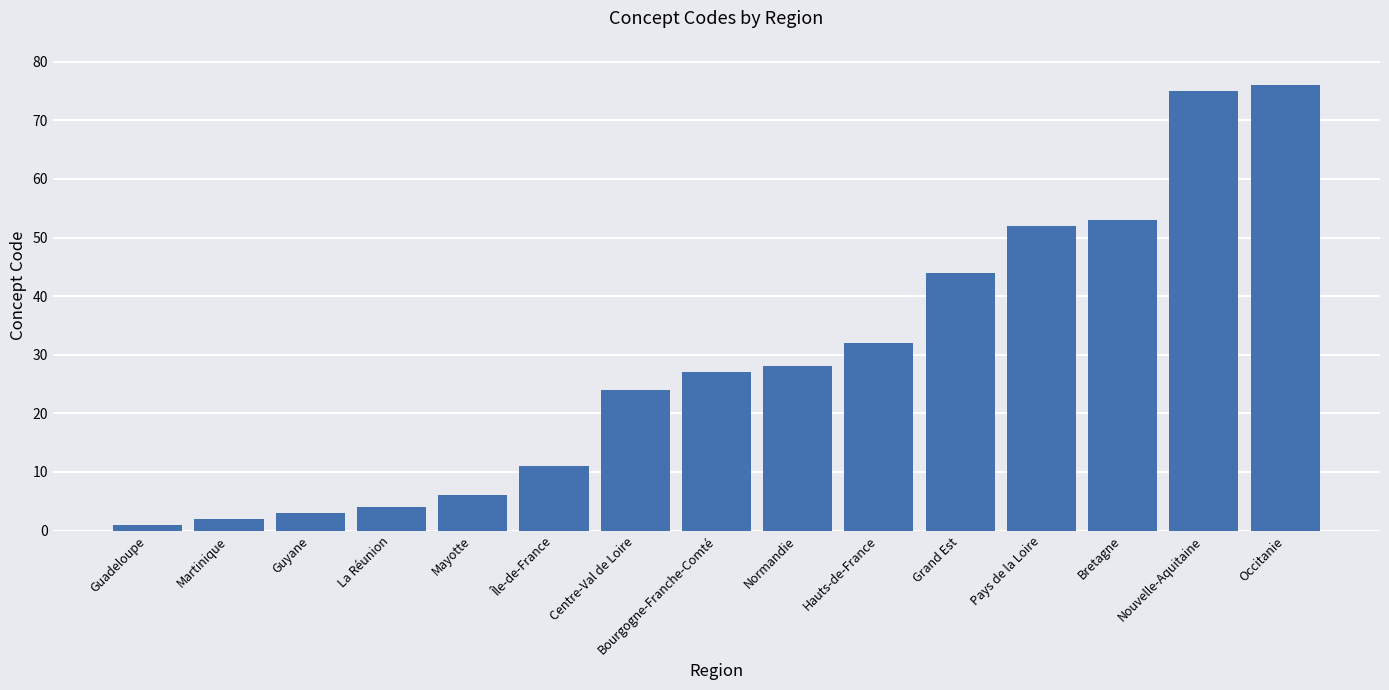

What is the difference between the maximum and minimum values?

75